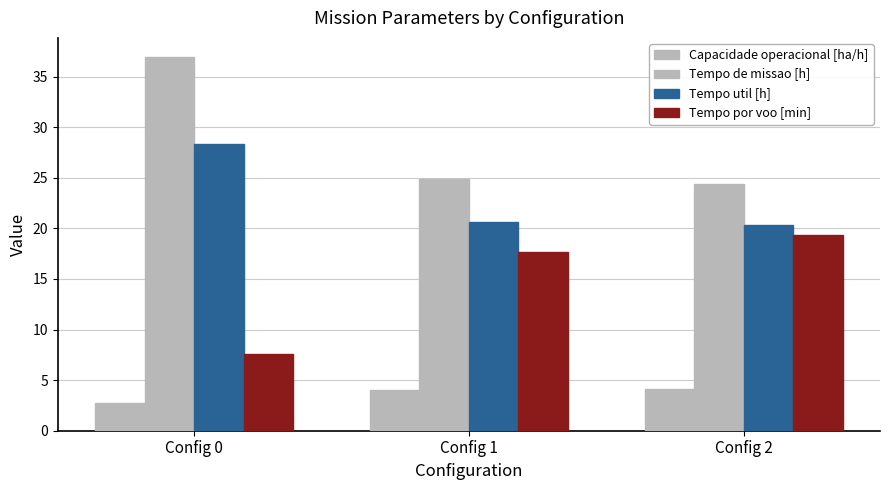

Does the chart contain any negative values?

No